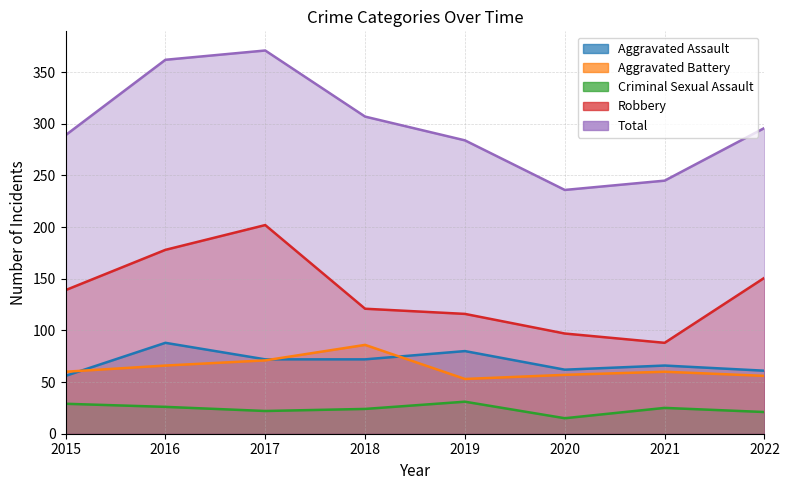

What is the difference between the highest and lowest values at 2018?

283